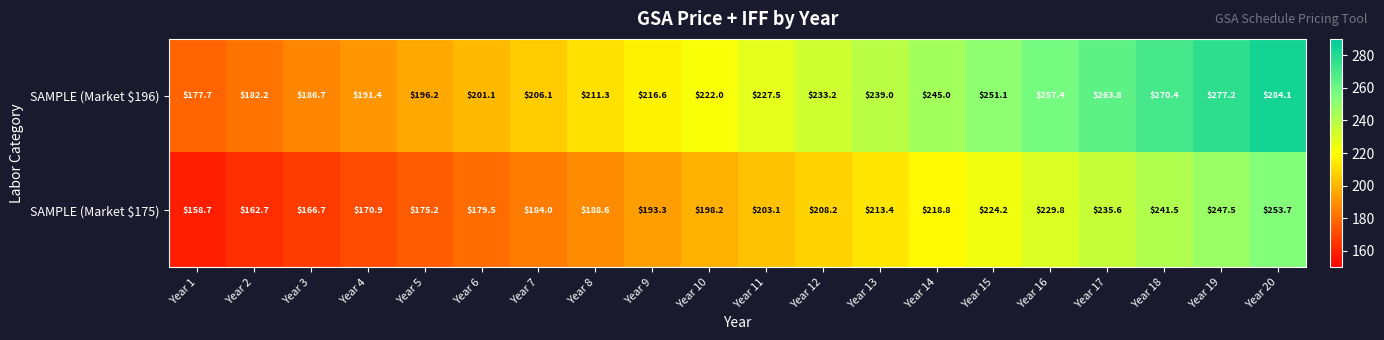

At which category is the sum across all series the highest?

Year 20